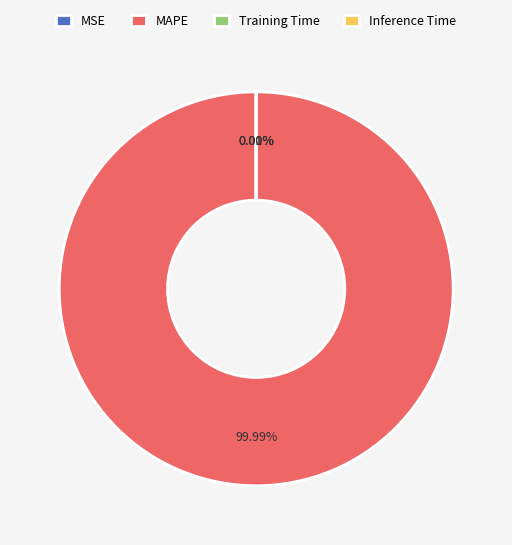

What is the change in value from MSE to MAPE?

+194.9